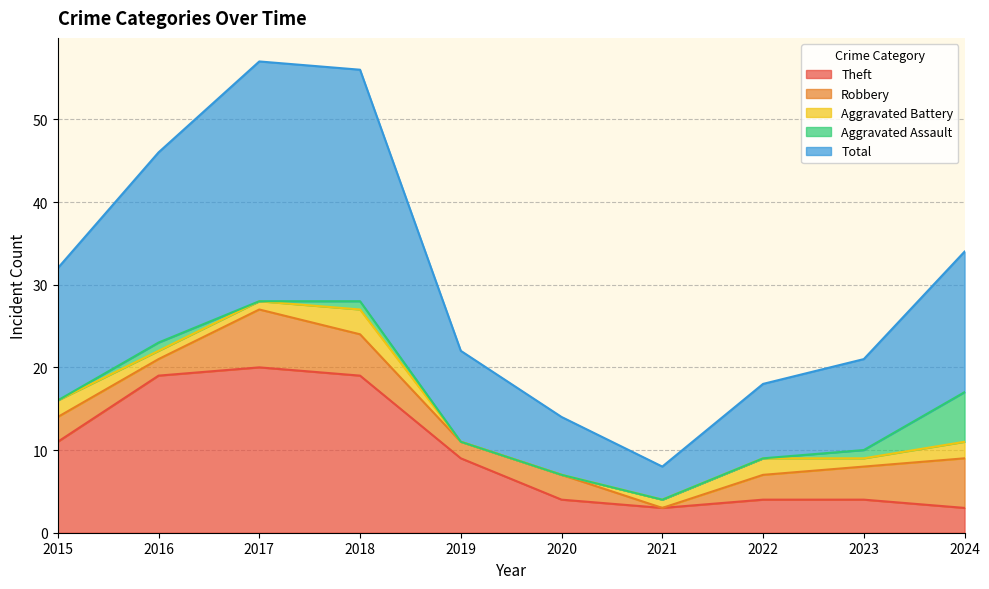

Between which two adjacent categories do Aggravated Battery and Robbery first intersect?

2020 and 2021